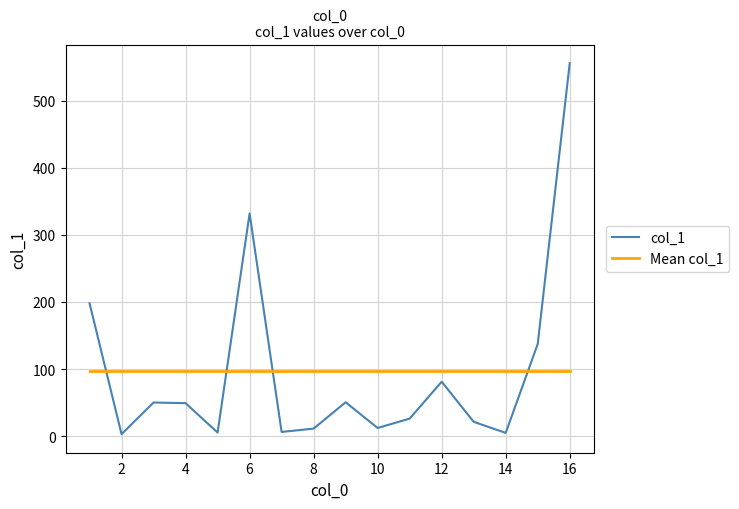

Which series has the largest range (max minus min)?

col_1